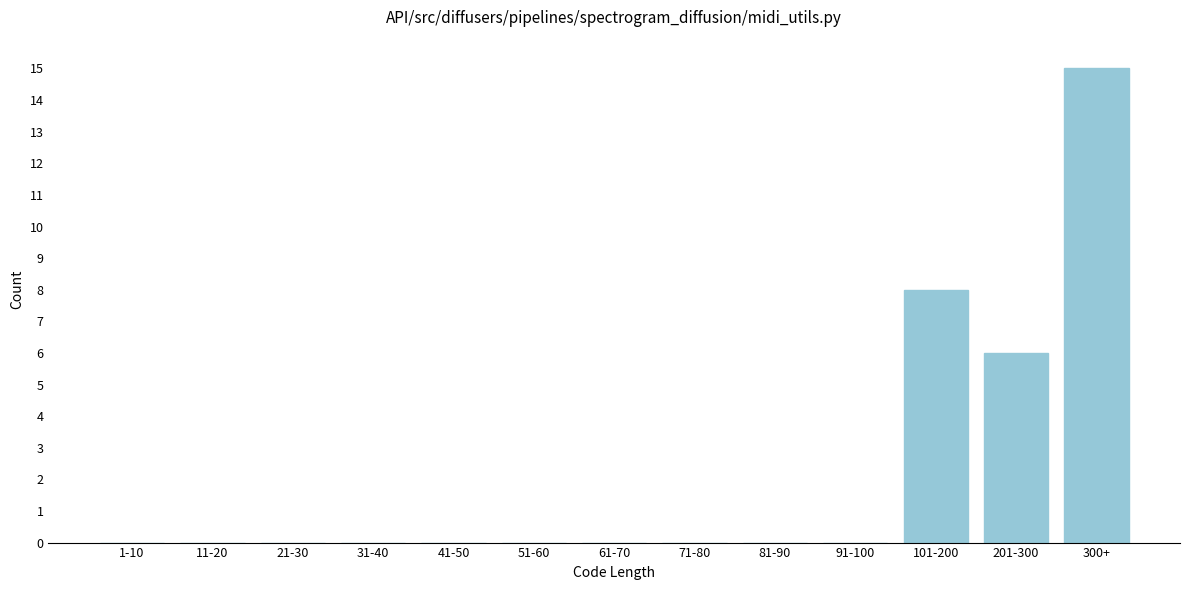

Reading left to right, what are all the values shown in this chart?

1-10=0	11-20=0	21-30=0	31-40=0	41-50=0	51-60=0	61-70=0	71-80=0	81-90=0	91-100=0	101-200=8	201-300=6	300+=15